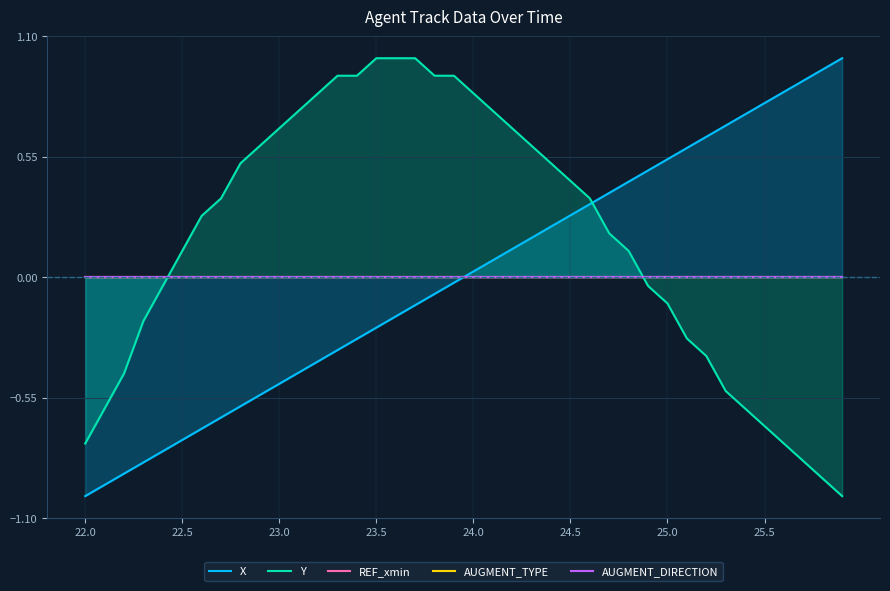

What is the maximum value for Y?

1.0